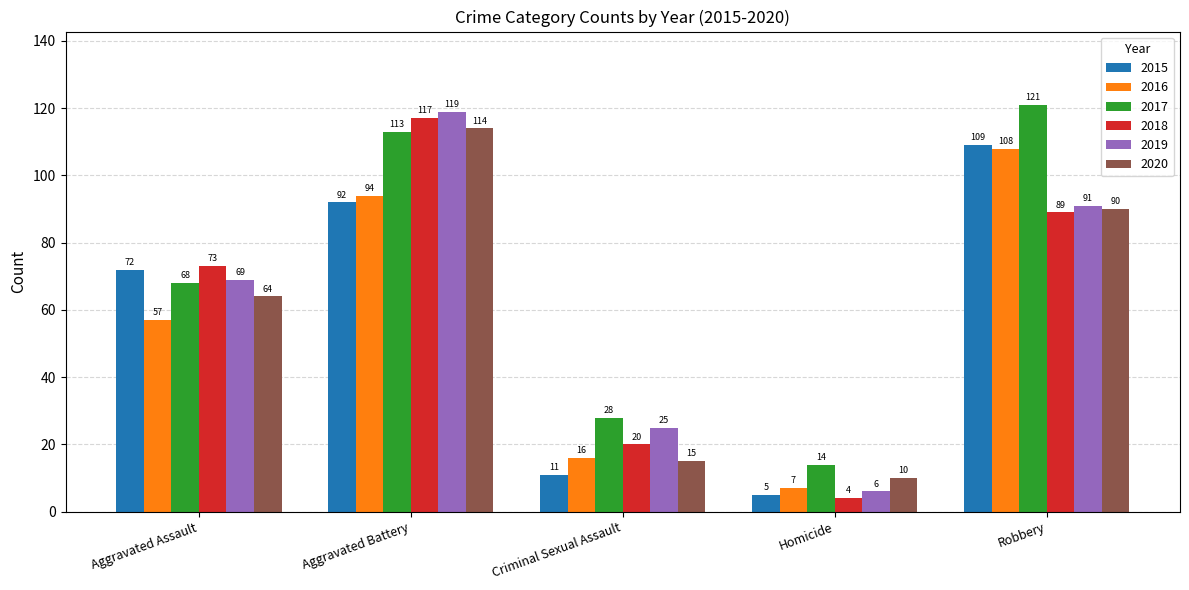

How many bars are there in total?

30